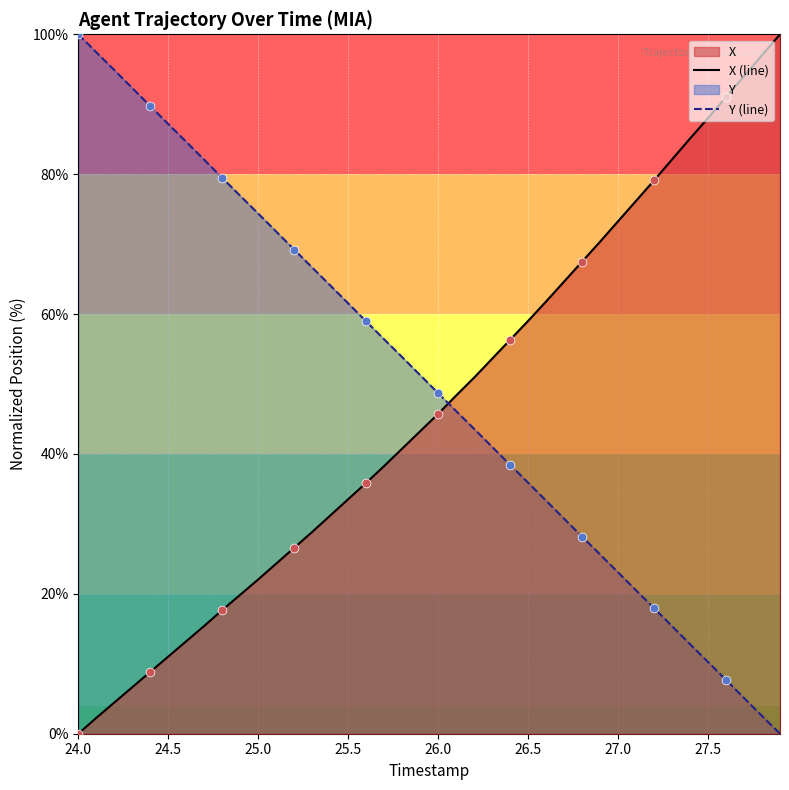

Which series has the largest total across all categories?

Y (line)